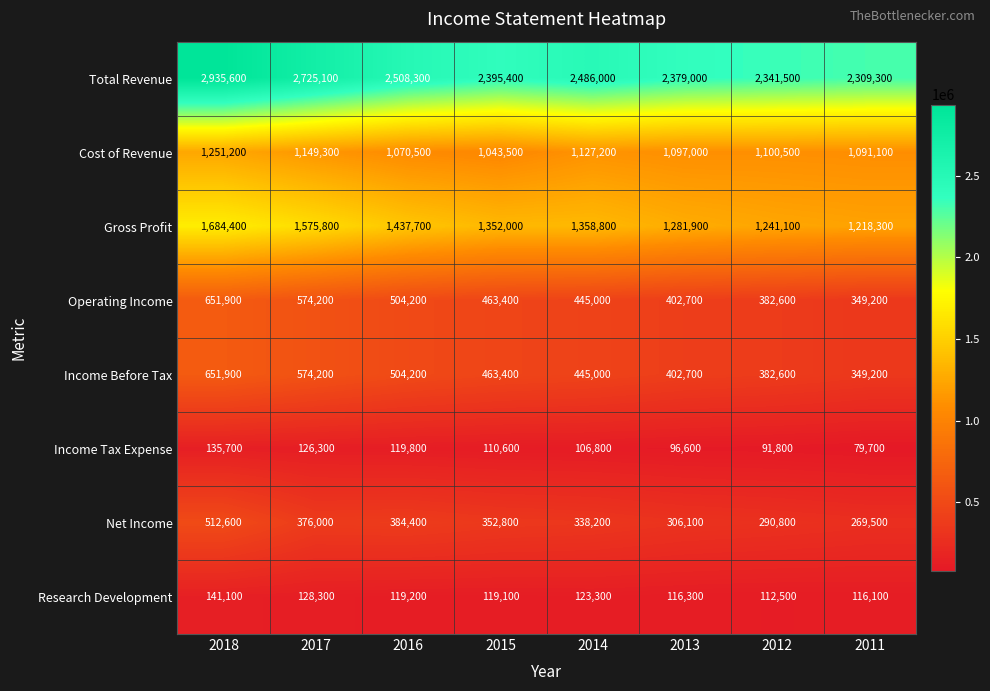

At how many categories does at least one series exceed 2234934?

8